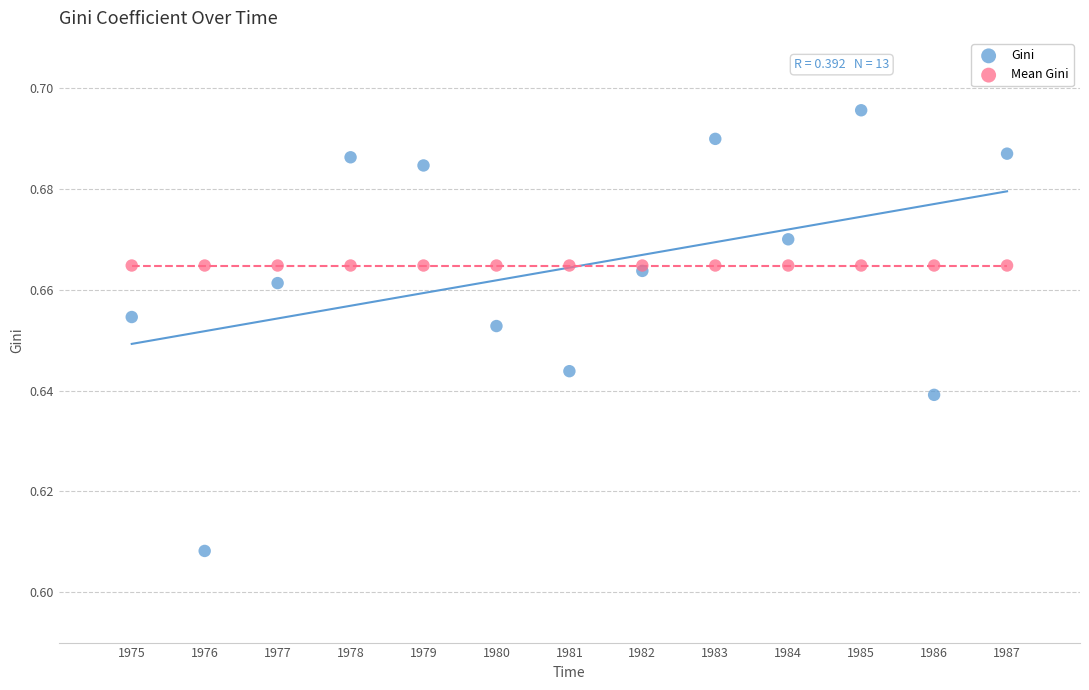

Which series contains the lowest Y value?

Gini